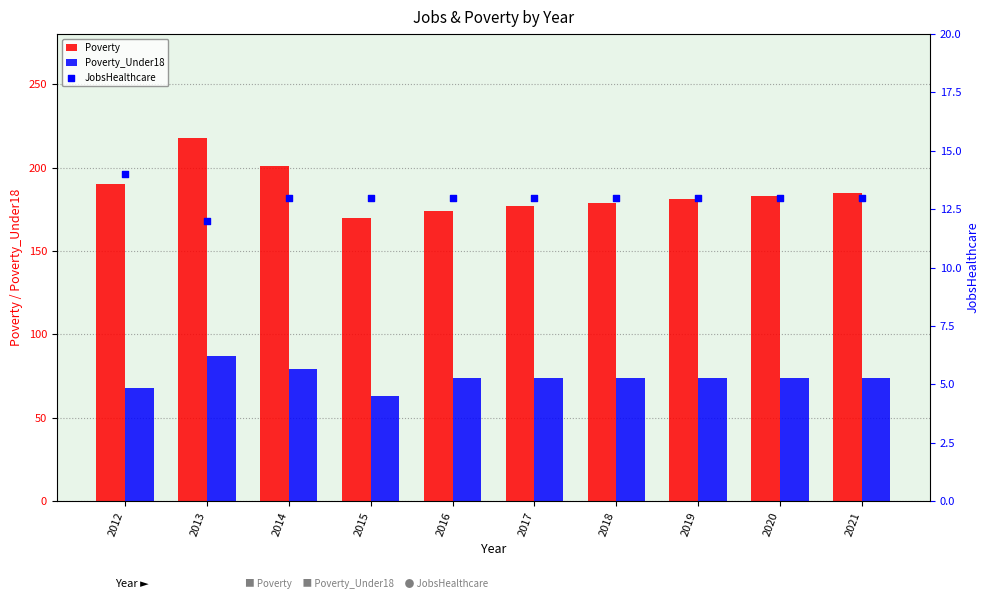

At how many categories does at least one series exceed 204?

1